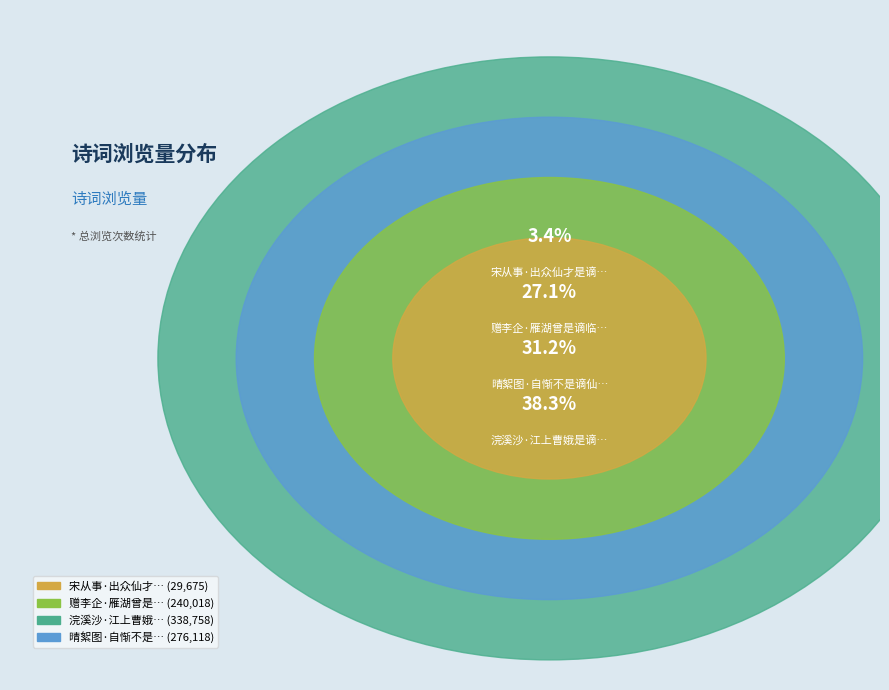

Which category has the biggest portion of the pie?

浣溪沙·江上曹娥是谪仙